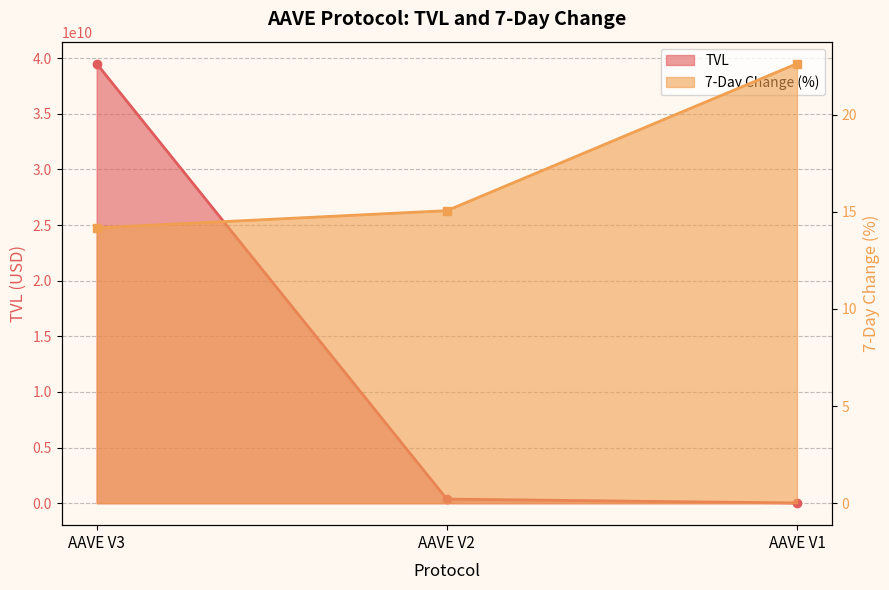

Is it true that tvl equals 368704912.9 at AAVE V2?

True